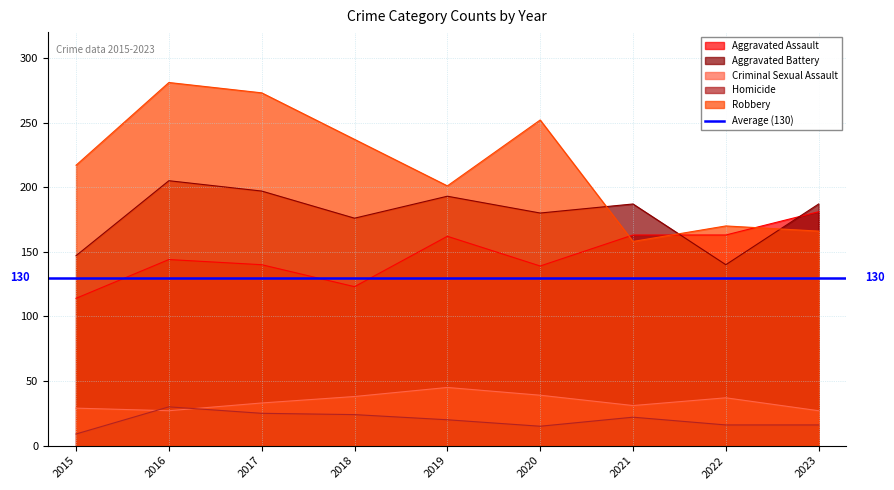

How many lines are shown in the chart?

5